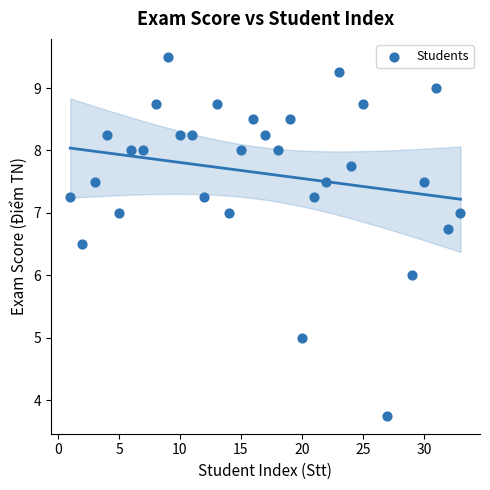

What is the range of X values (max minus min)?

32.0